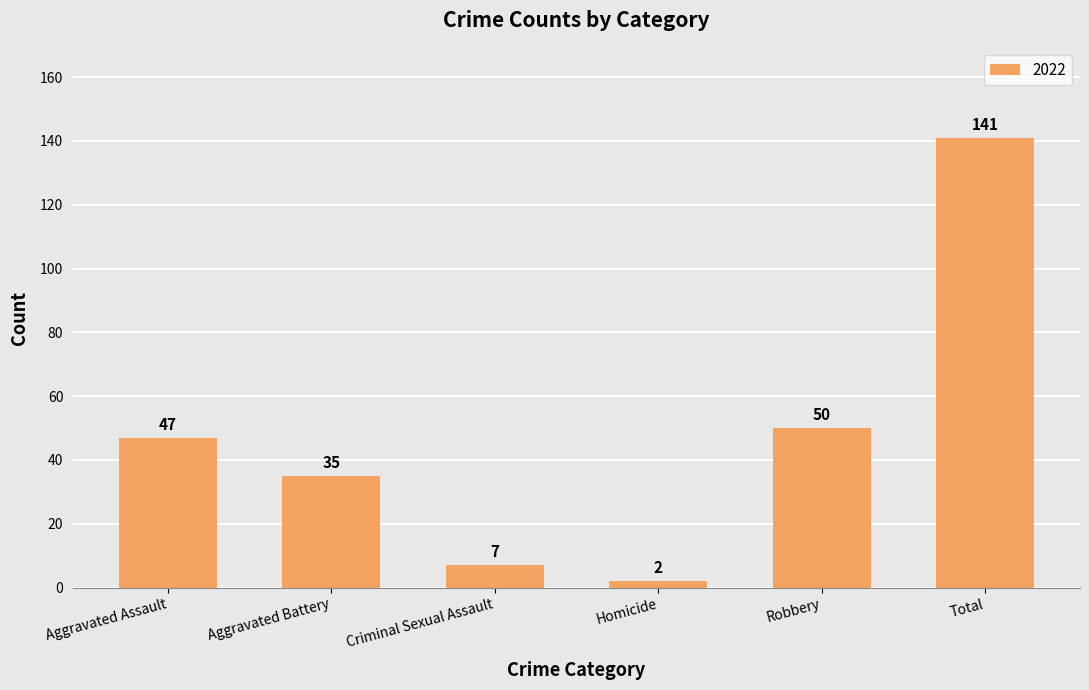

What is the difference between the maximum and minimum values?

139